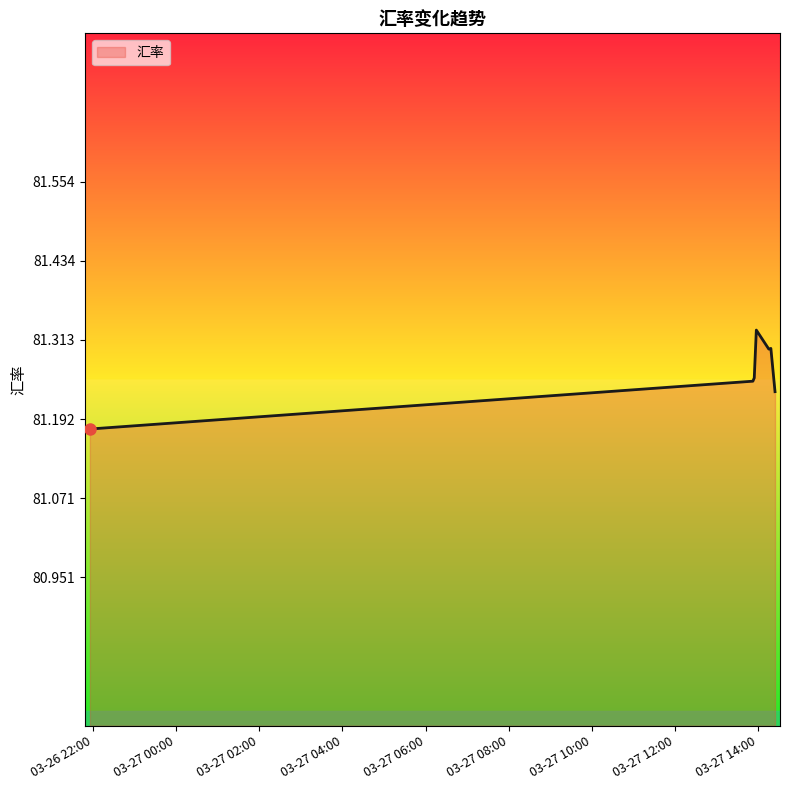

True or false: there are more than 0 points higher than both neighbors.

True